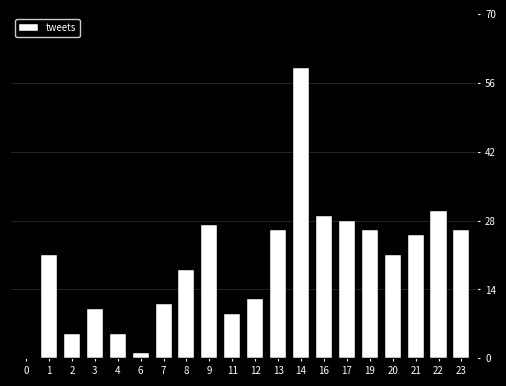

Reading left to right, list all the values displayed in this chart.

0	21	5	10	5	1	11	18	27	9	12	26	59	29	28	26	21	25	30	26